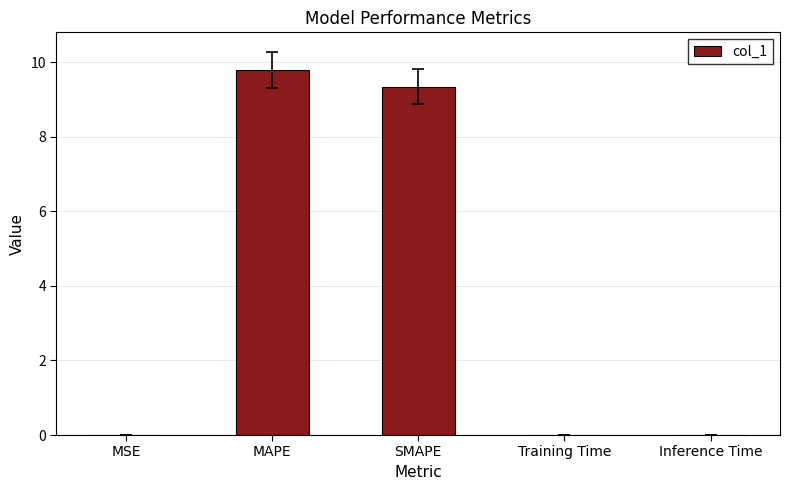

What is the sum of all values?

19.1